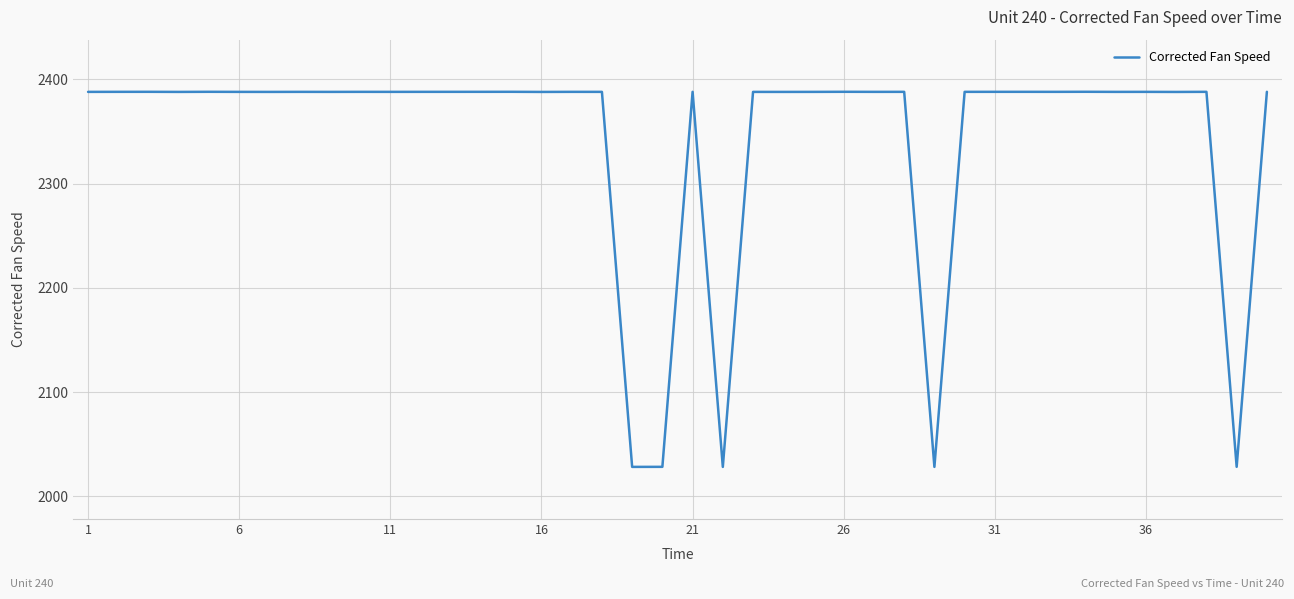

What is the smallest value displayed?

2028.3